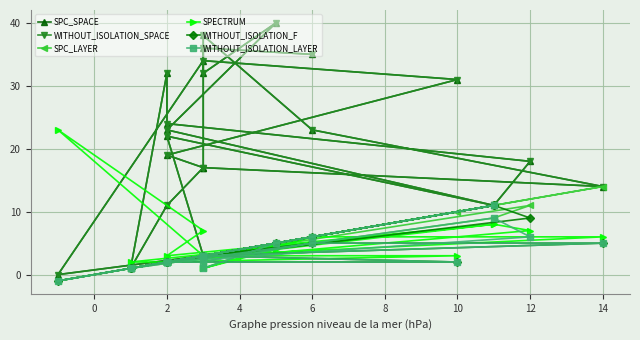

What is the label of the 7th point from the right?

2